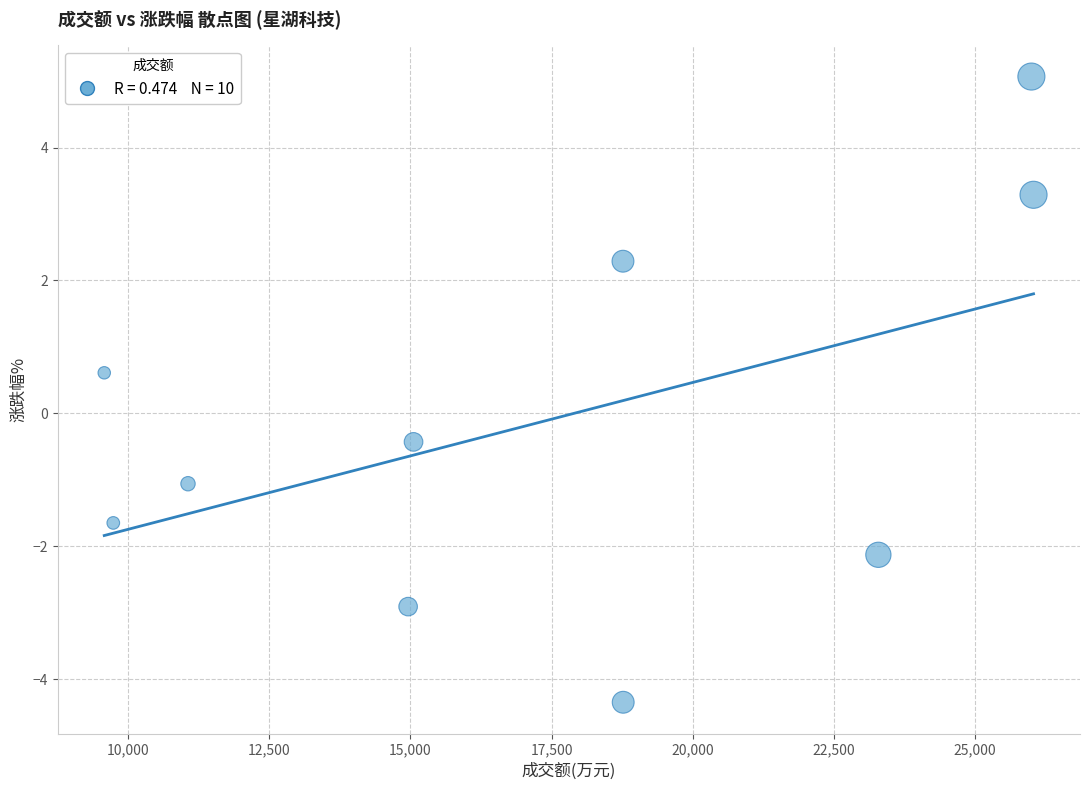

What Y value in the scatter plot is closest to 0?

-0.4